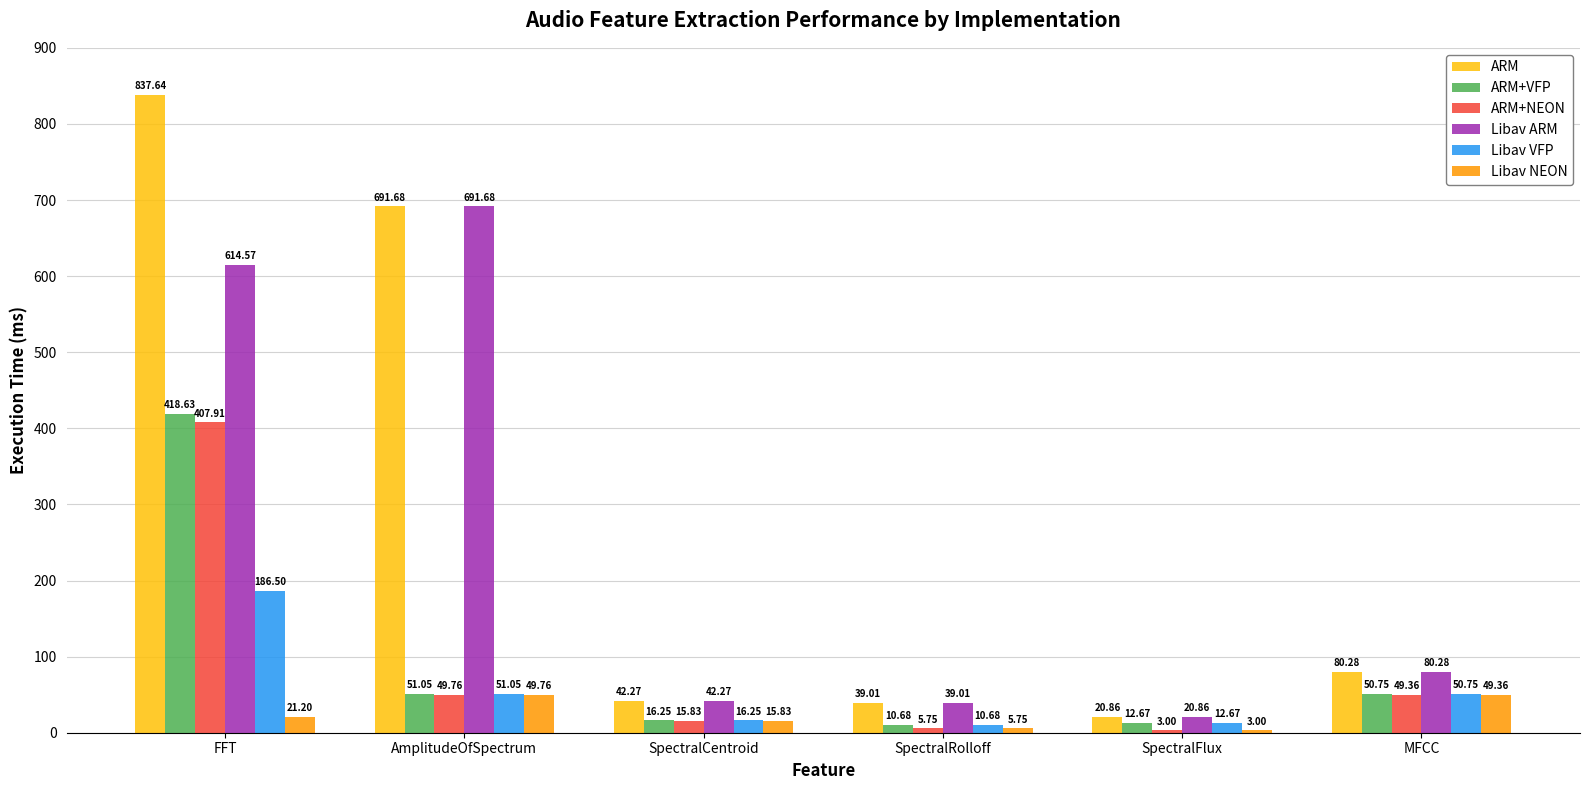

What is the difference between the highest and lowest values at SpectralCentroid?

26.4